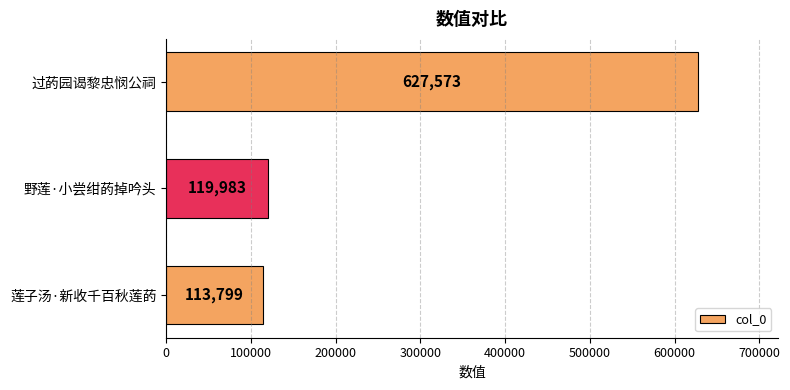

What is the value of the 2nd bar from the top?

119983